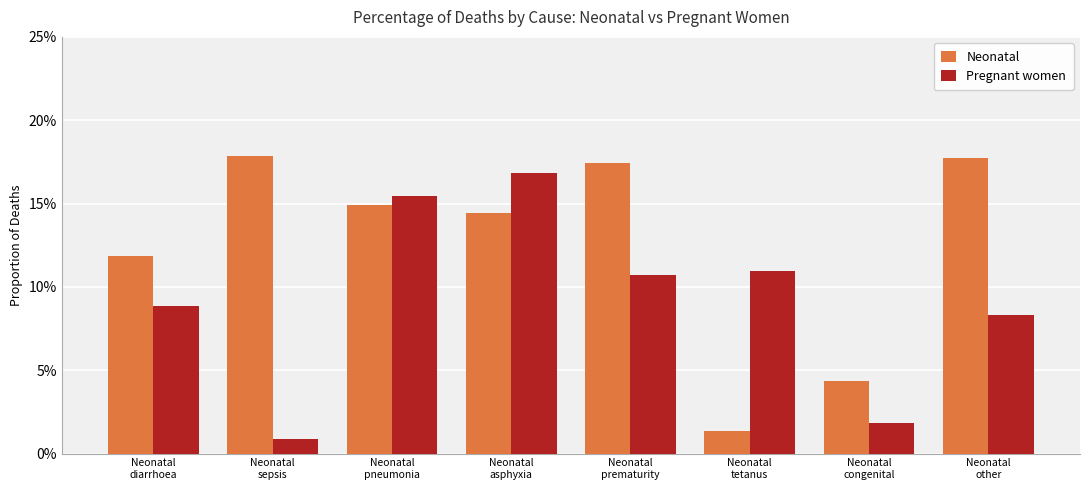

What are all the series names shown in the legend?

Neonatal, Pregnant women